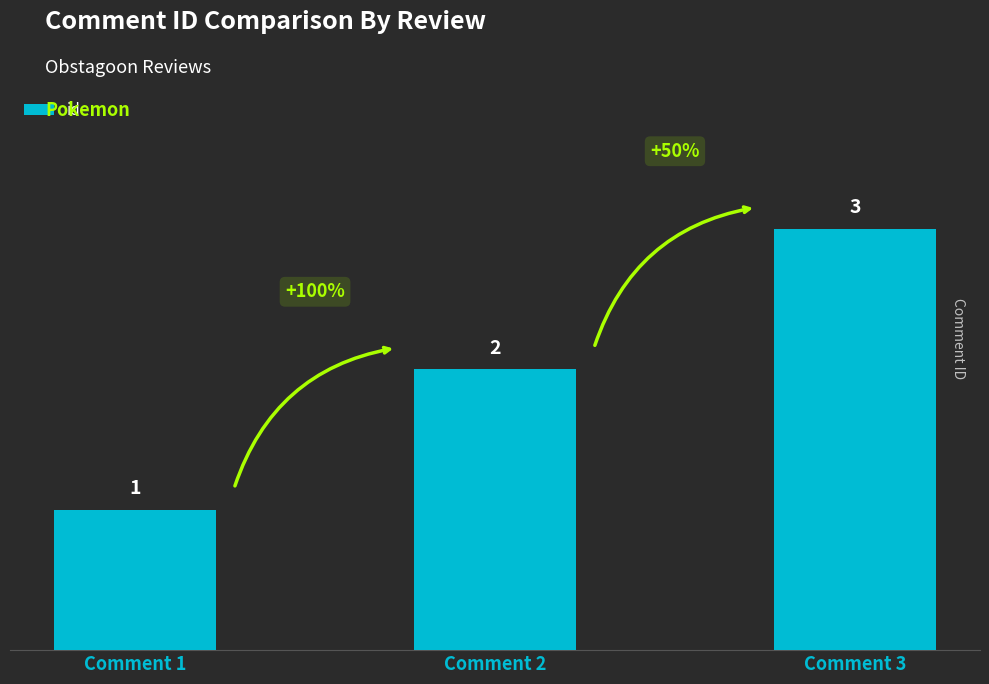

Is it true that the value at Comment 2 is 1?

False